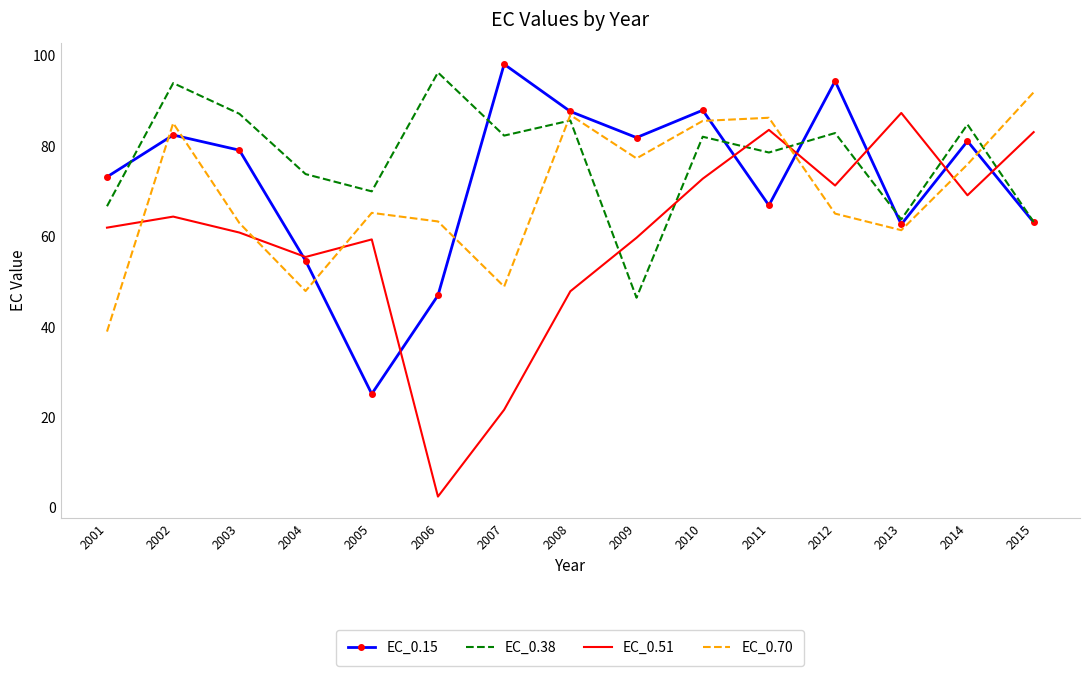

What is the difference between the highest and lowest values at 2001?

34.2